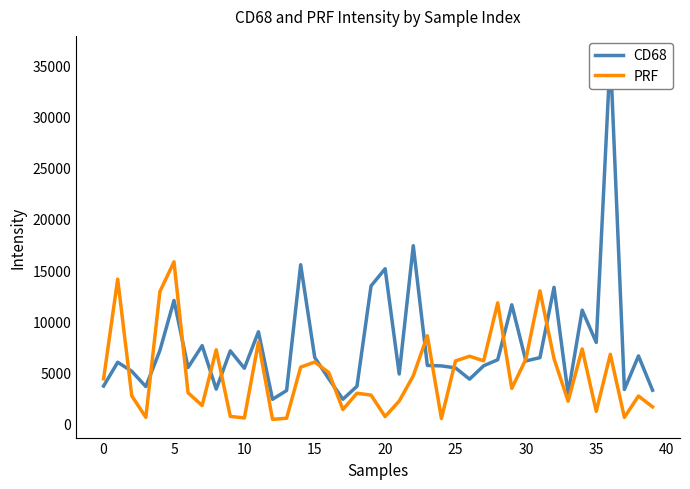

List the series in order of their overall mean, highest first.

CD68, PRF